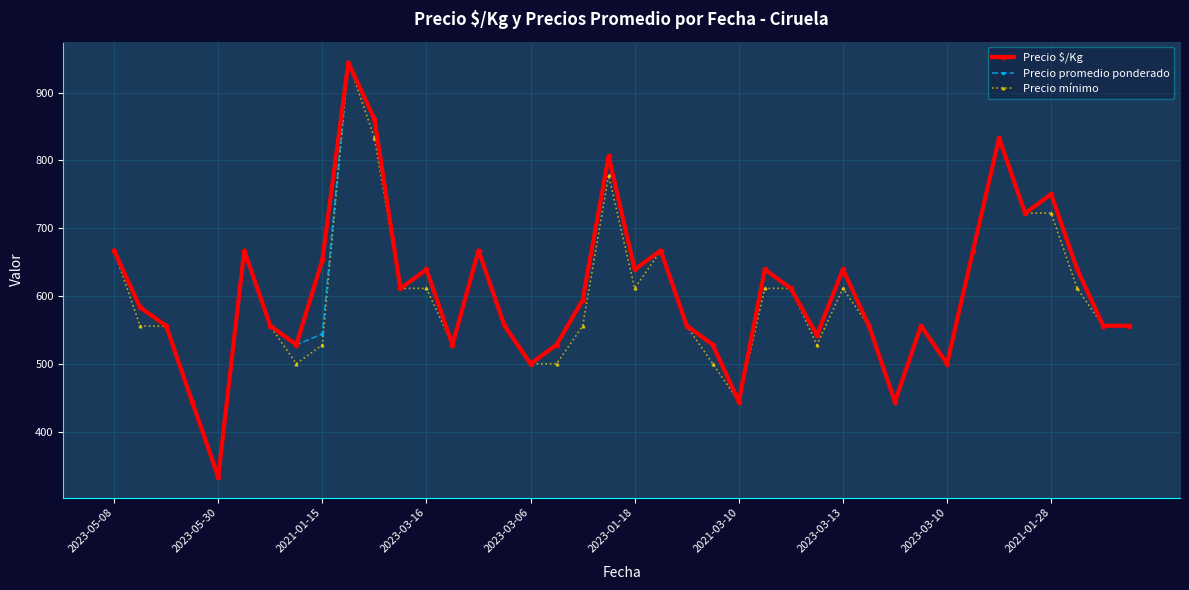

What is the value of the Precio mínimo point at the 15th from the left?

666.7